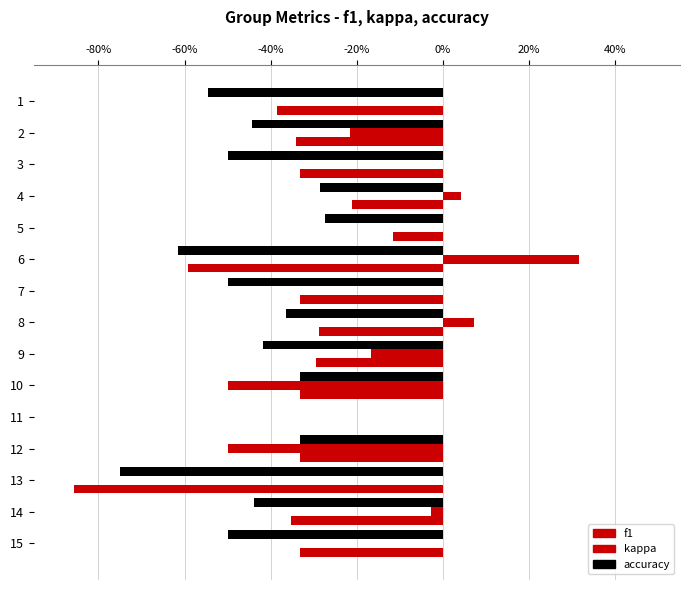

How many data points in f1 are less than 0?

14